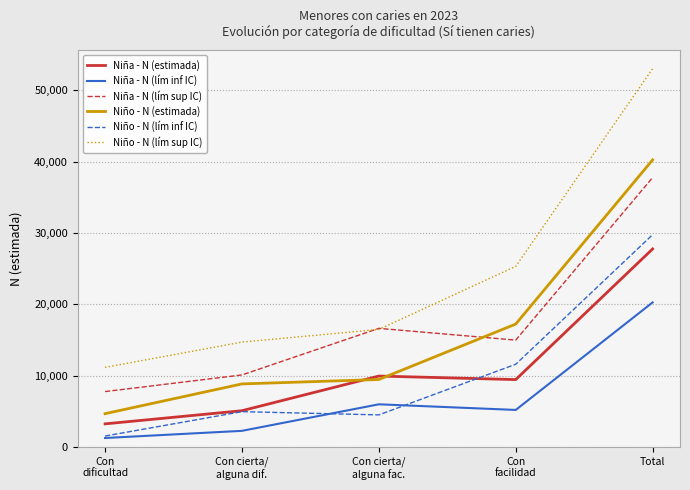

Rank the categories by Niña - N (estimada) value from lowest to highest.

Con
dificultad, Con cierta/
alguna dif., Con
facilidad, Con cierta/
alguna fac., Total